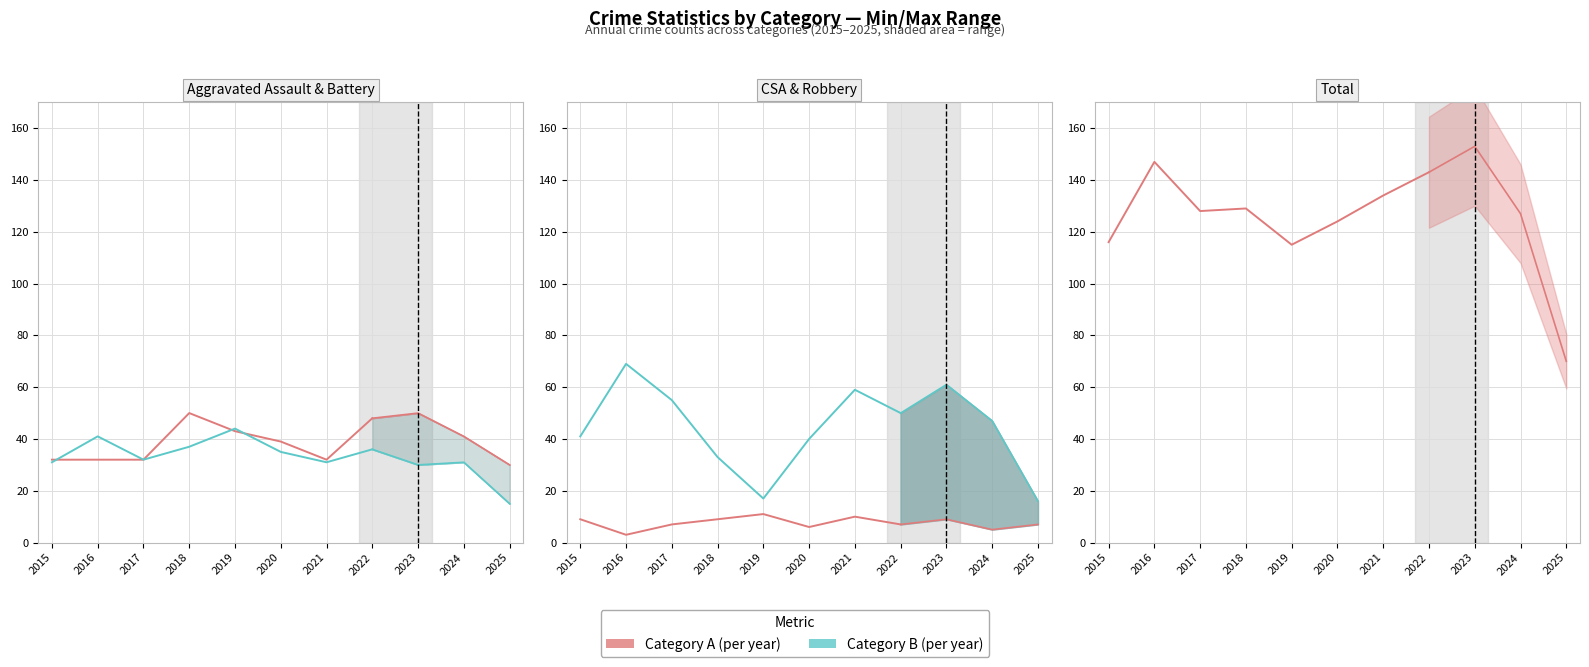

Which category has the highest value in the Robbery series?

2016